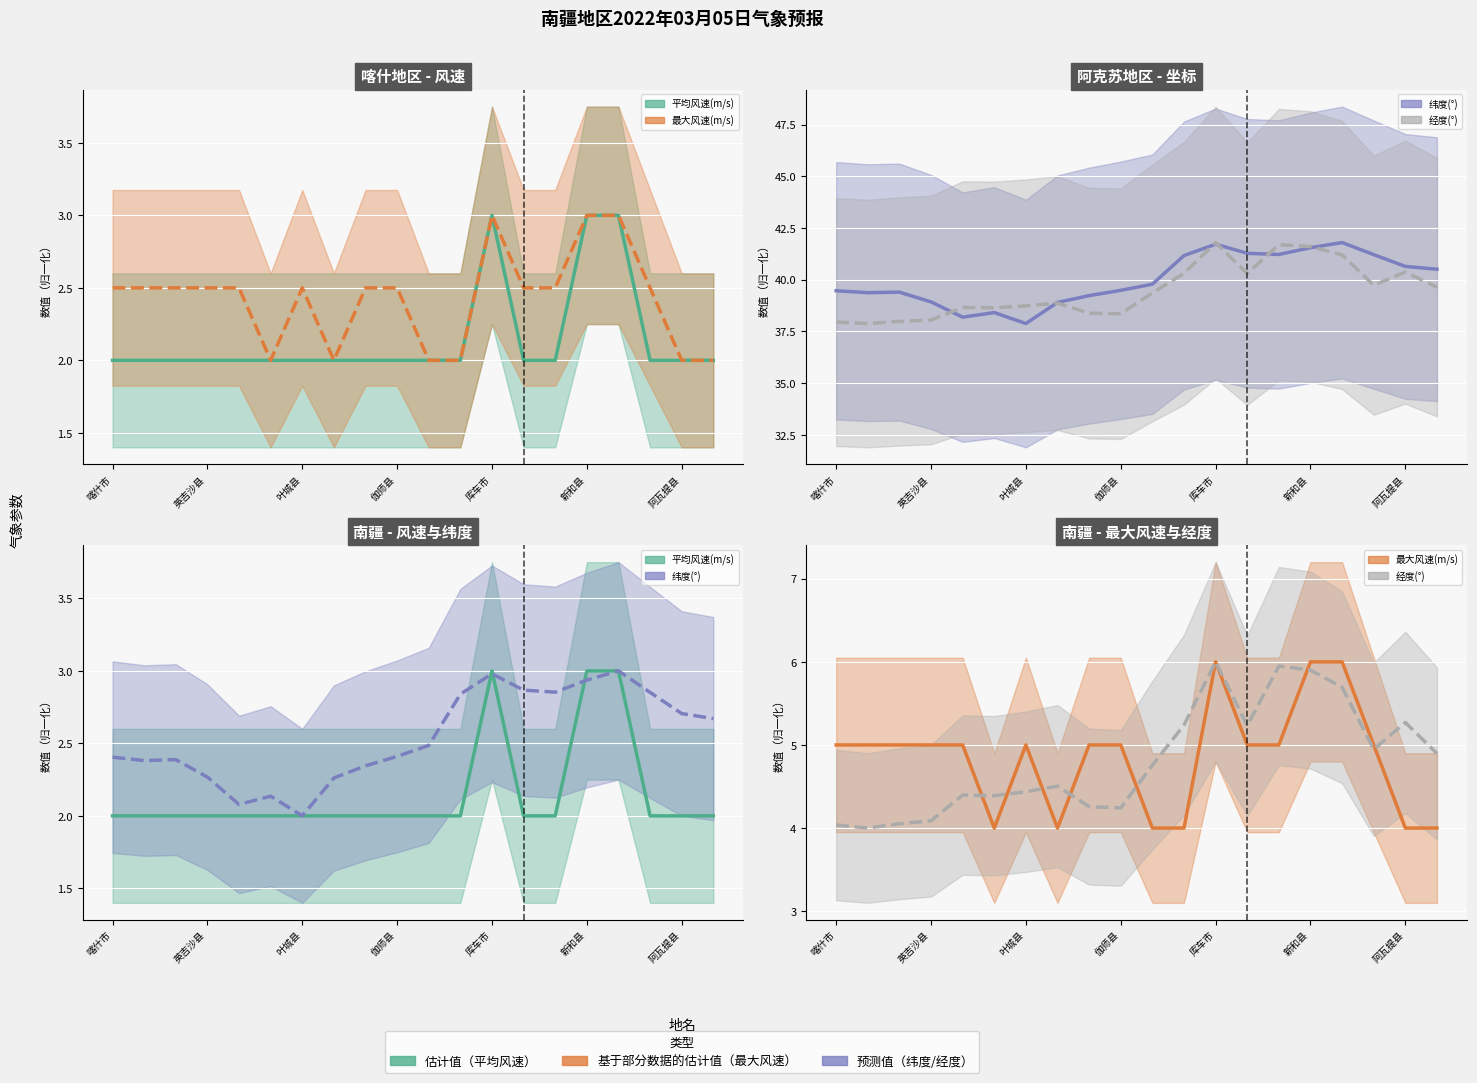

How many data points in 经度(°) are above 4?

19